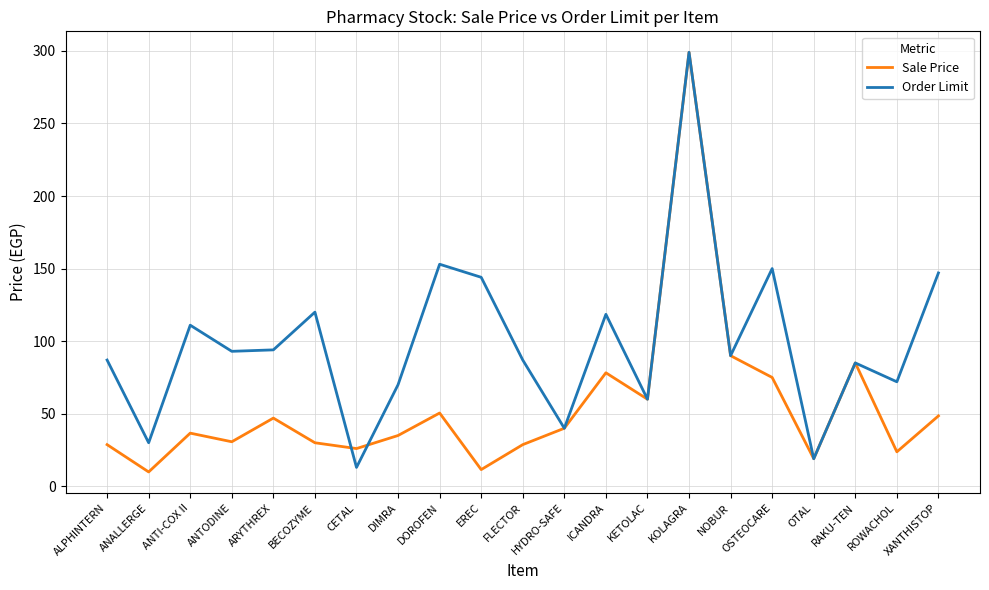

What is the approximate value of Order Limit at XANTHISTOP?

147.0